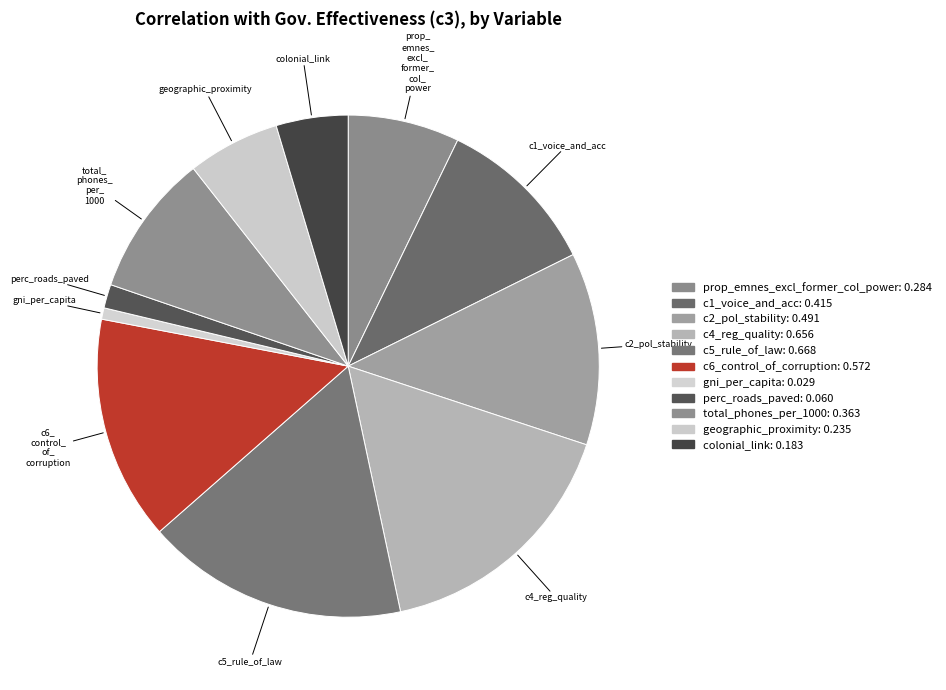

Rank the categories by value from highest to lowest.

c5_rule_of_law, c4_reg_quality, c6_control_of_corruption, c2_pol_stability, c1_voice_and_acc, total_phones_per_1000, prop_emnes_excl_former_col_power, geographic_proximity, colonial_link, perc_roads_paved, gni_per_capita